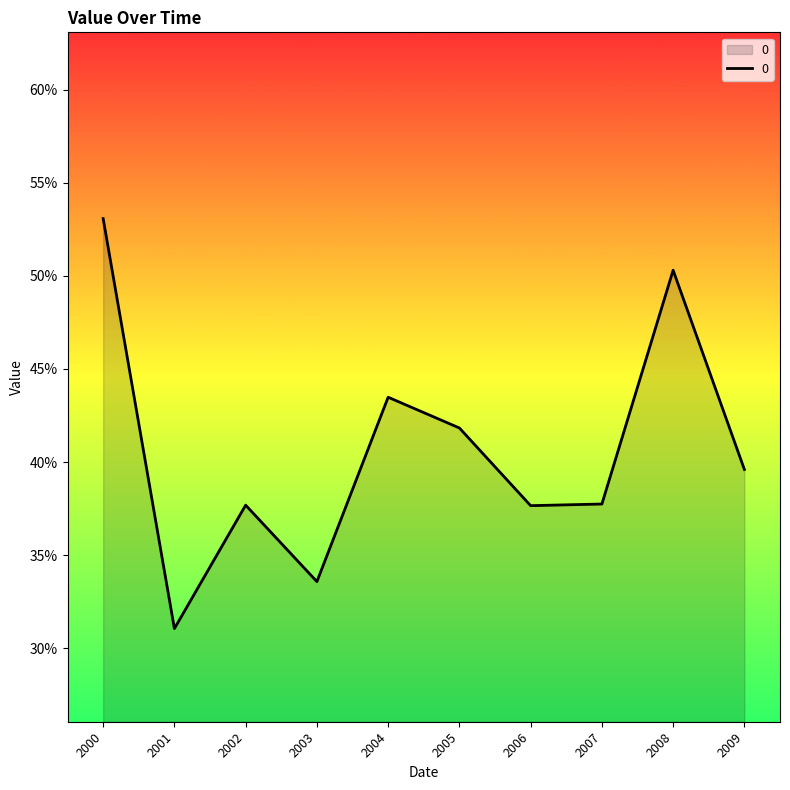

List the labels in order of value, smallest first.

2001, 2003, 2006, 2002, 2007, 2009, 2005, 2004, 2008, 2000